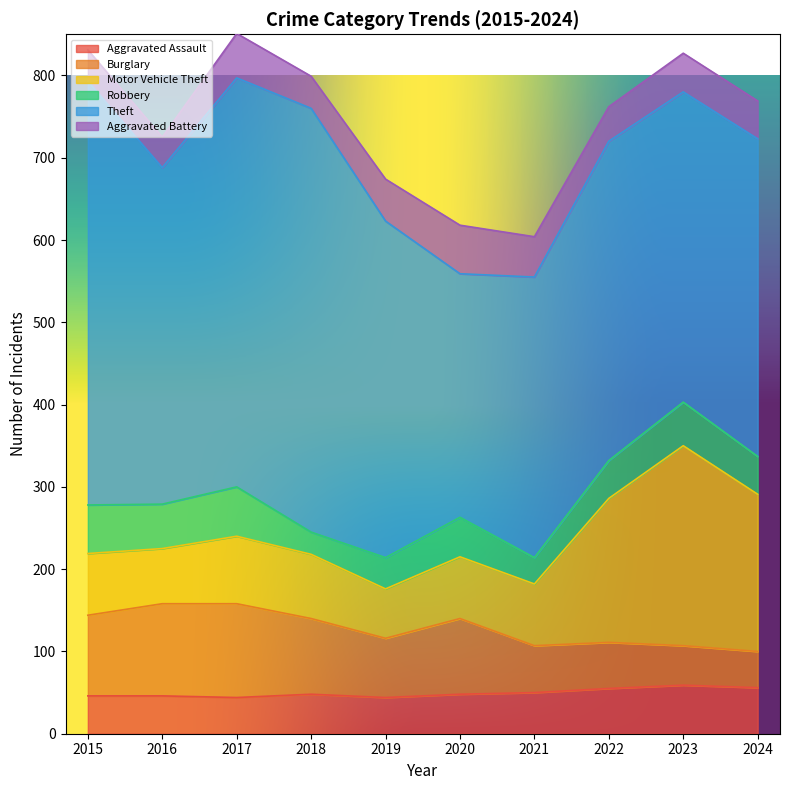

Rank the series at 2022 from highest to lowest value.

Theft, Motor Vehicle Theft, Burglary, Aggravated Assault, Robbery, Aggravated Battery